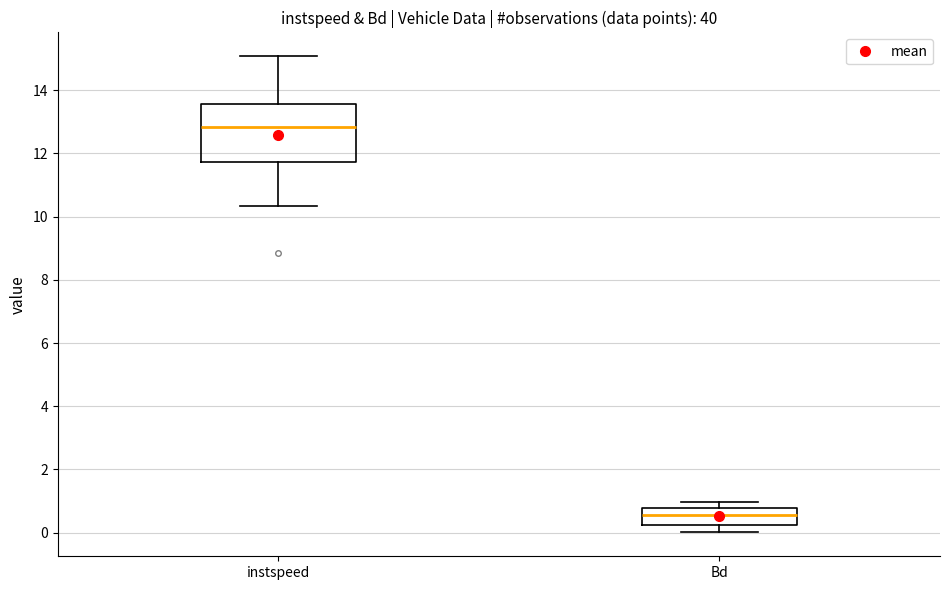

Which box has the lowest median line?

Bd